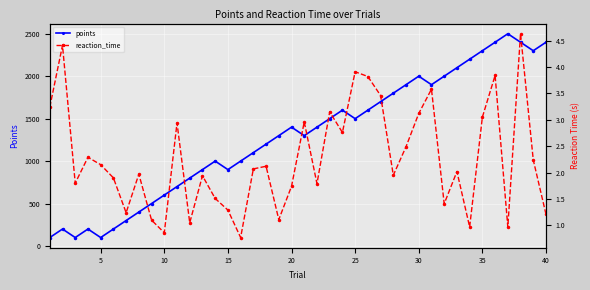

True or false: points and reaction_time cross at least once.

False